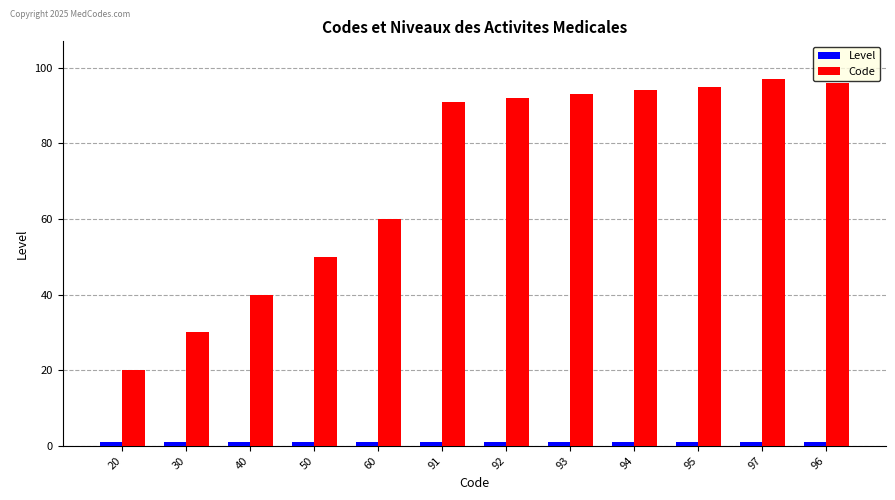

Which category has the lowest value in the Code series?

20